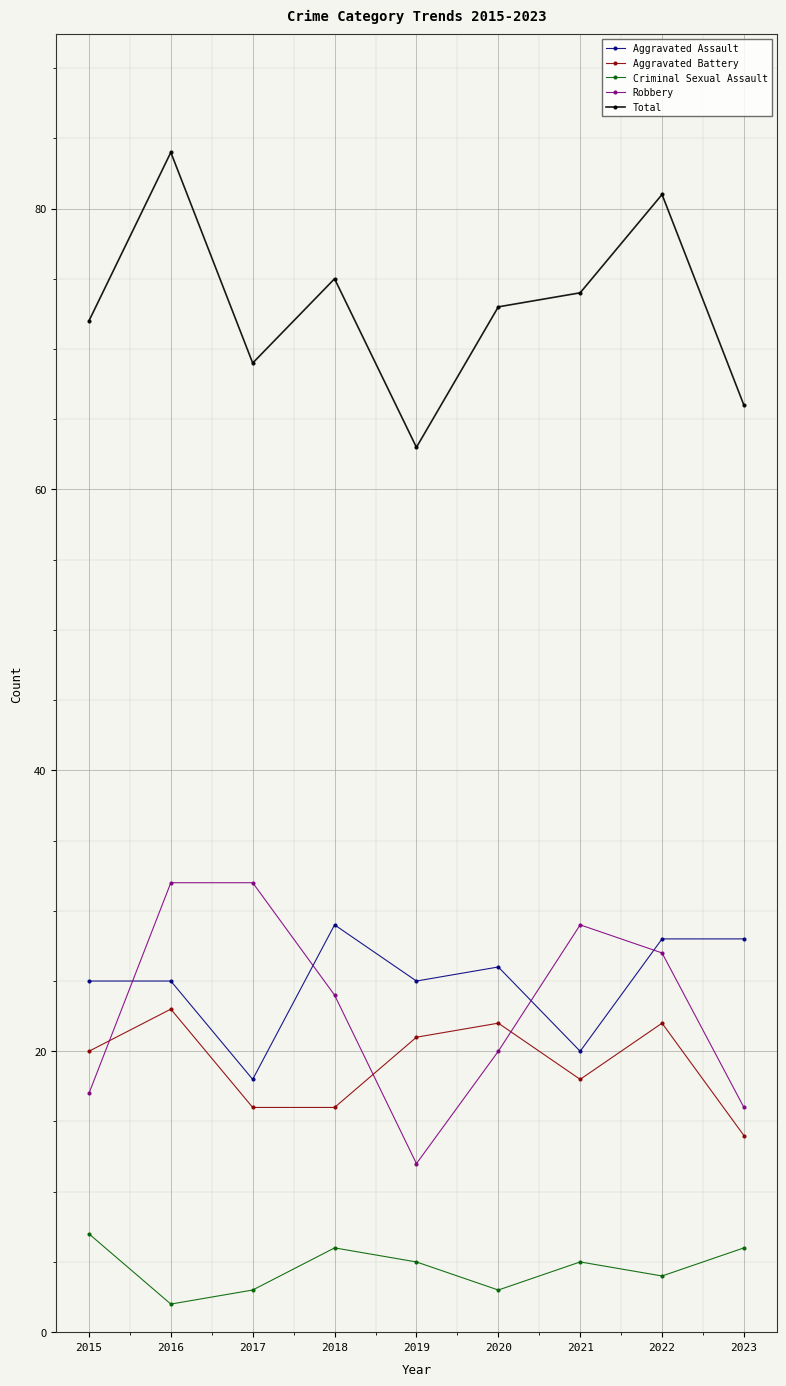

What is the maximum value shown in the chart?

84